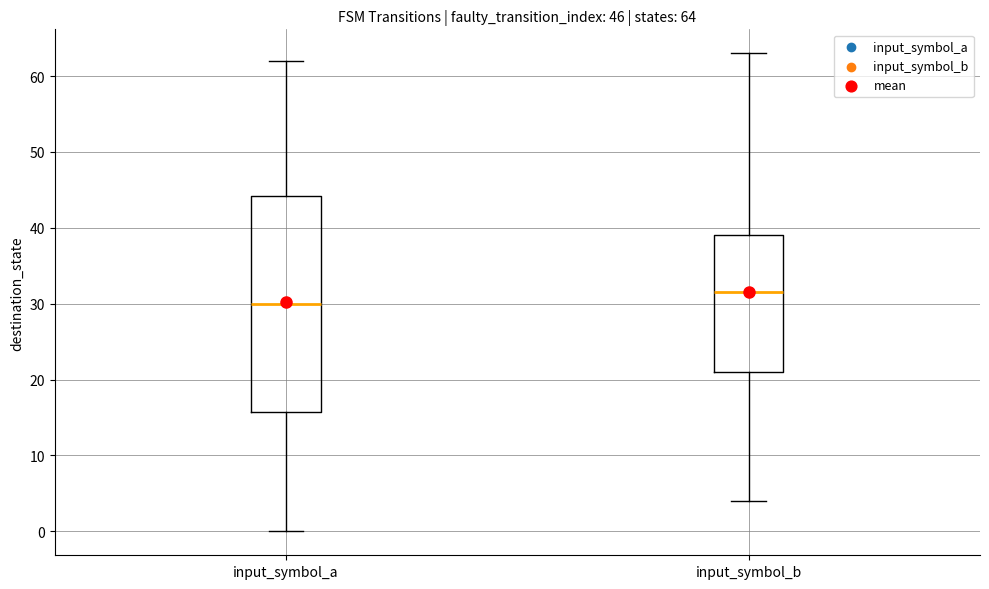

Which box's median line is the highest?

input_symbol_b